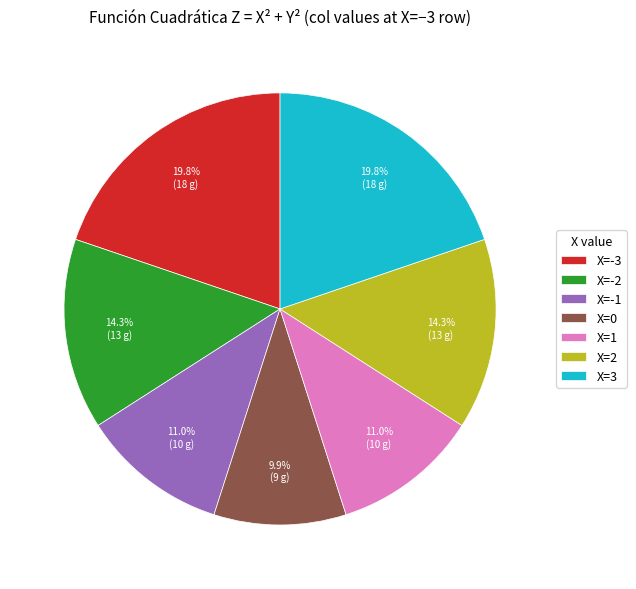

Which category has the smallest portion of the pie?

X=0